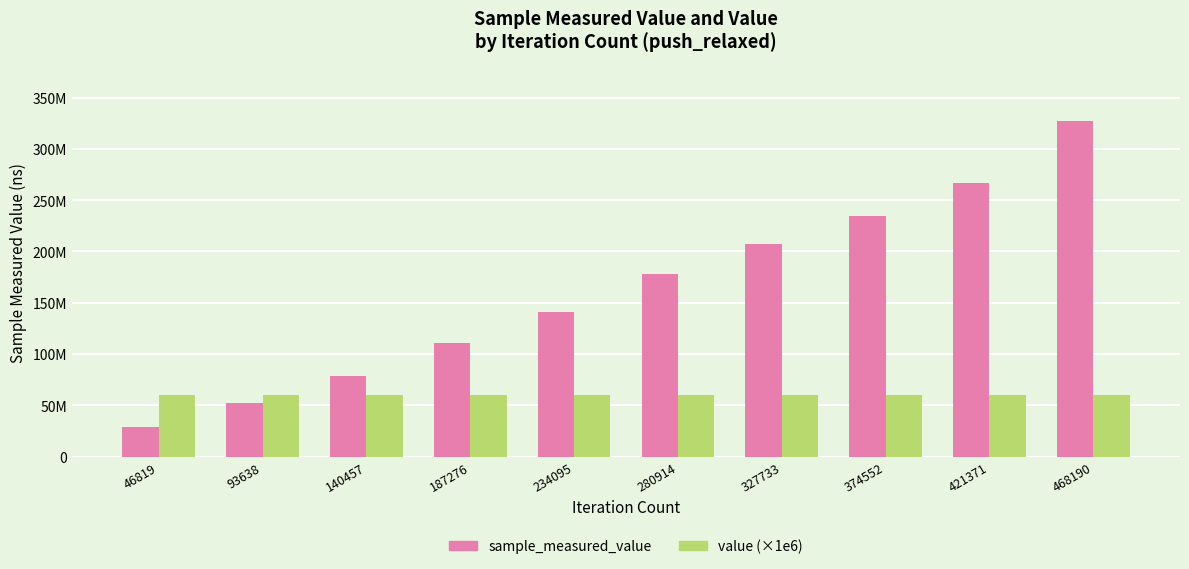

Which series changed the most between 140457 and 280914?

sample_measured_value